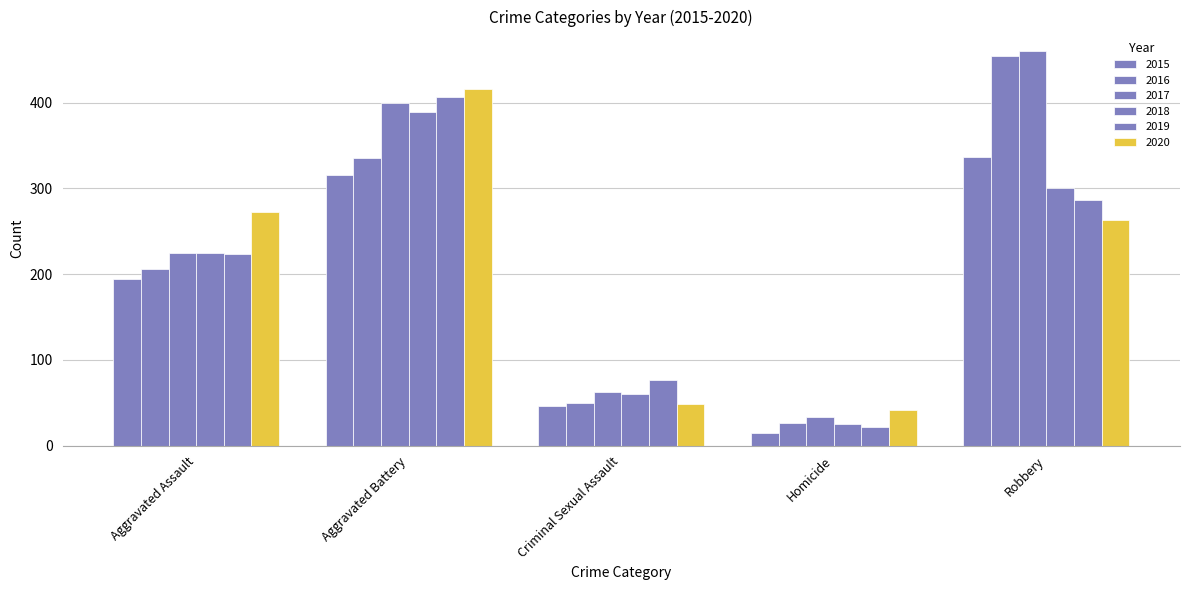

How many data points in 2020 are less than 263?

2